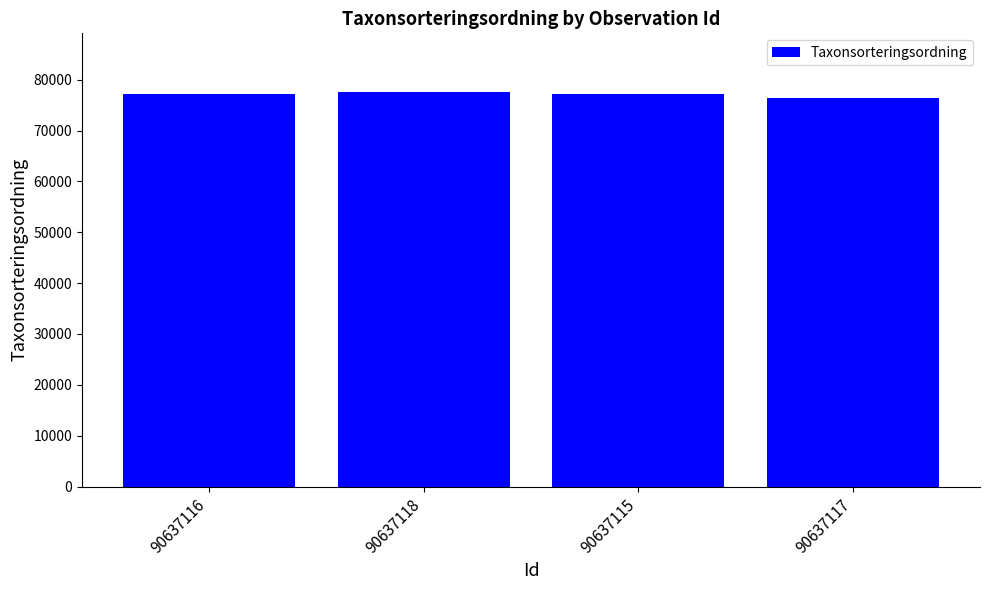

What is the difference between the values at 90637118 and 90637116?

248